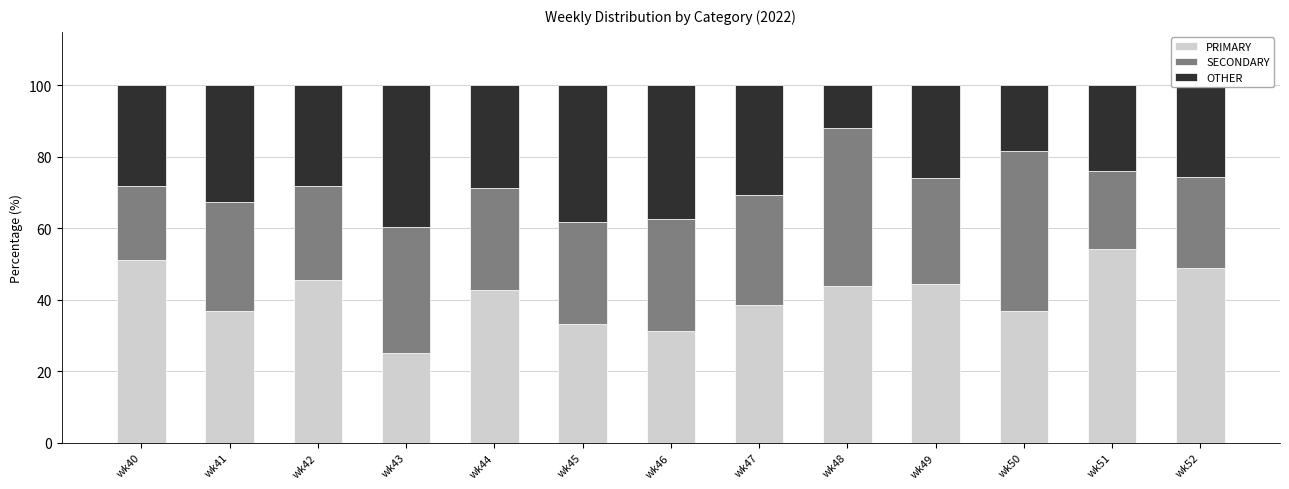

The PRIMARY series shows 37.0 at wk41. True or false?

True